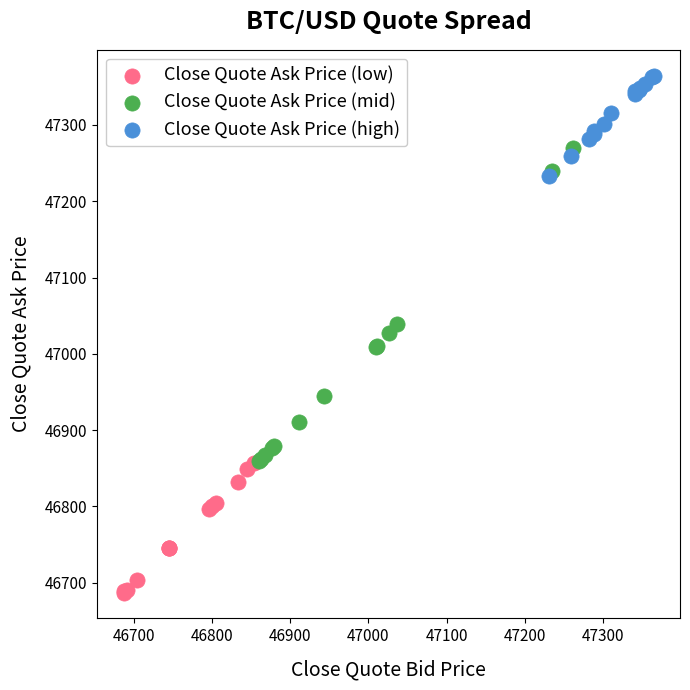

Which series reaches the maximum Y coordinate?

Close Quote Ask Price (high)